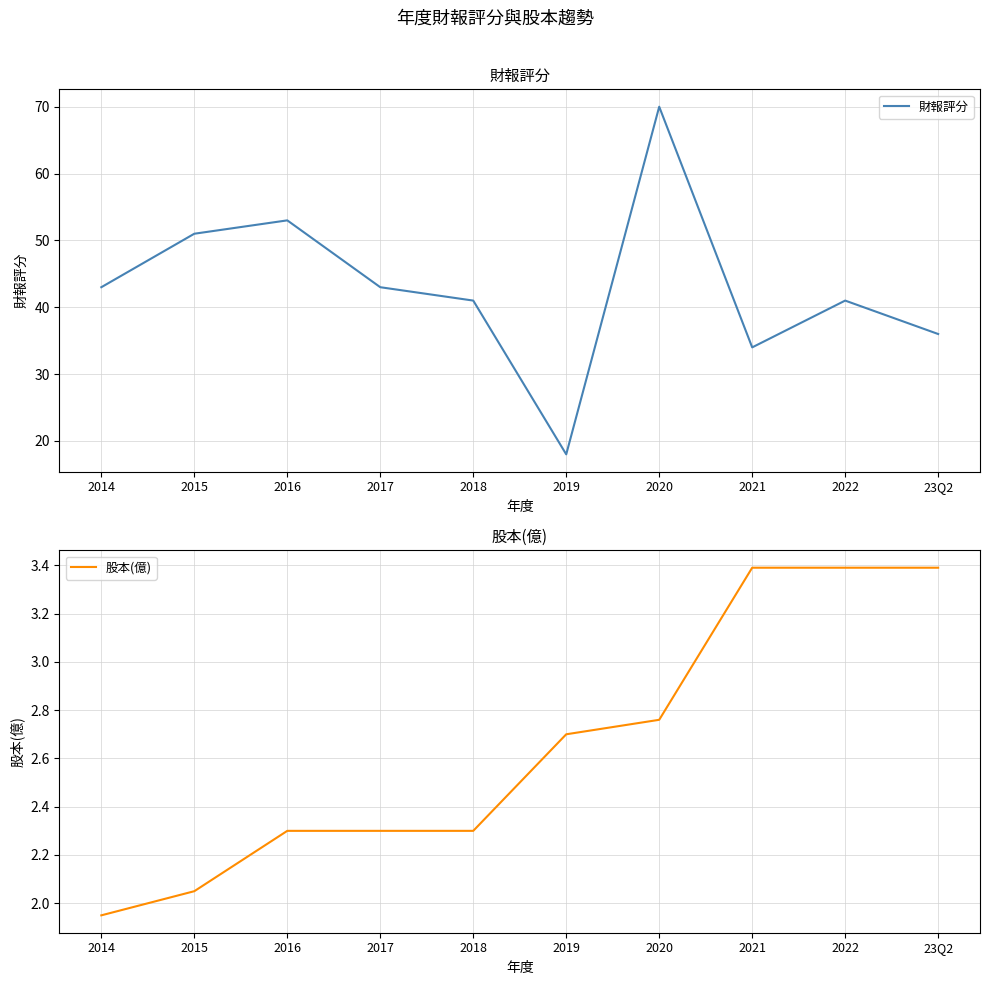

The 股本(億) series shows 2.0 at 2015. True or false?

True